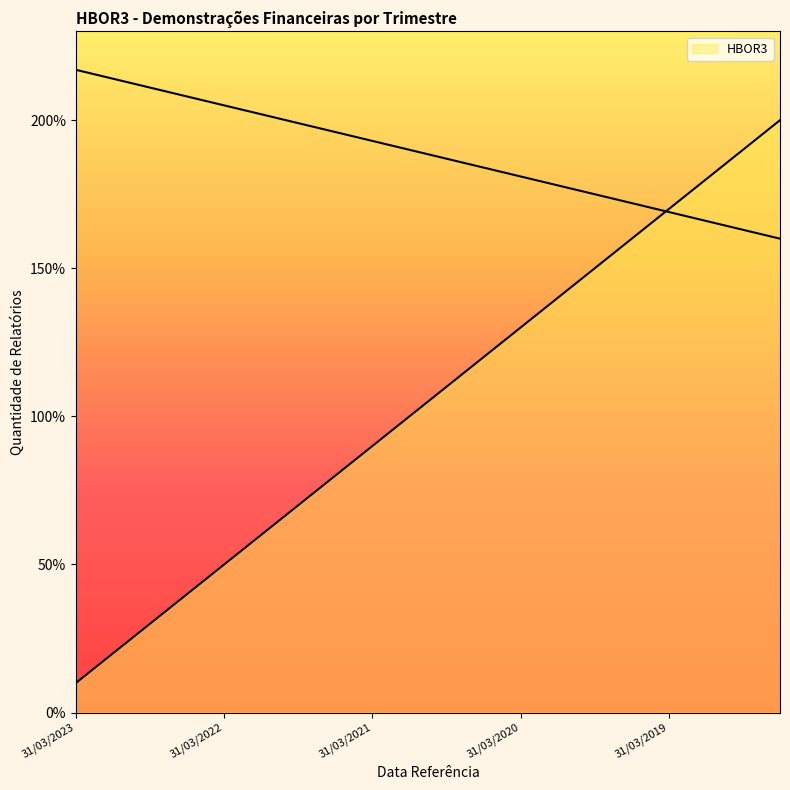

Rank the categories by value from highest to lowest.

30/06/2018, 30/09/2018, 31/12/2018, 31/03/2019, 30/06/2019, 30/09/2019, 31/12/2019, 31/03/2020, 30/06/2020, 30/09/2020, 31/12/2020, 31/03/2021, 30/06/2021, 30/09/2021, 31/12/2021, 31/03/2022, 30/06/2022, 30/09/2022, 31/12/2022, 31/03/2023